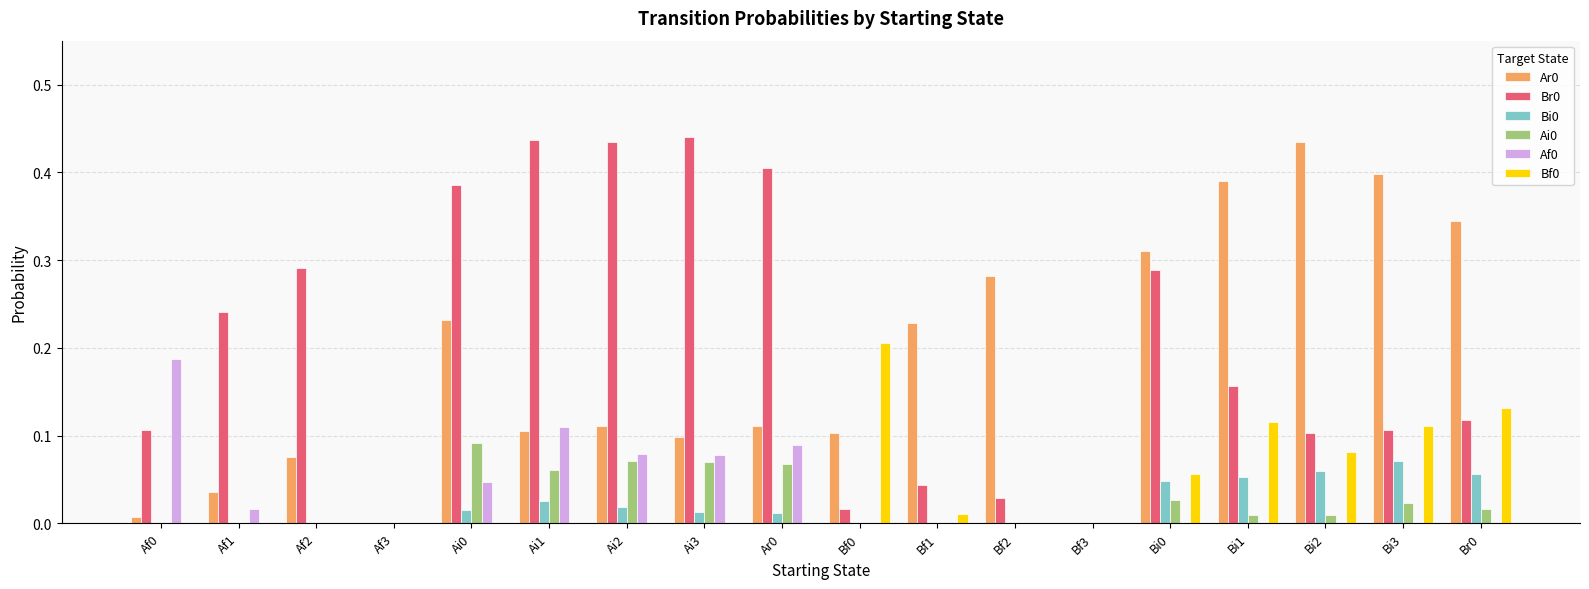

Is it true that Br0 equals 0.0 at Bf3?

True